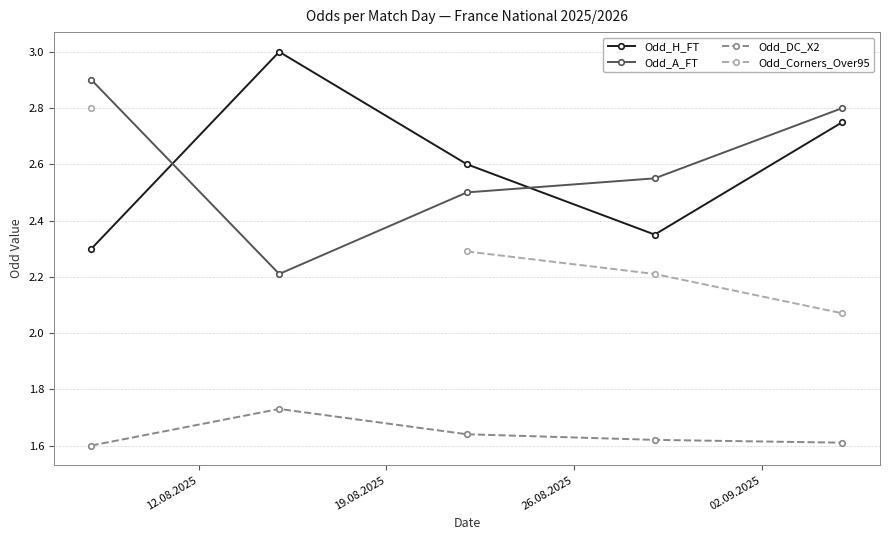

True or false: Odd_Corners_Over95 and Odd_H_FT cross at least once.

False